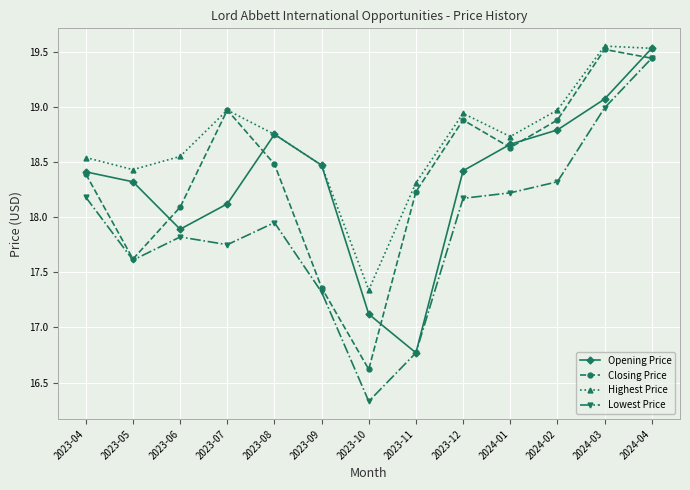

What position from the right is 2023-12?

5